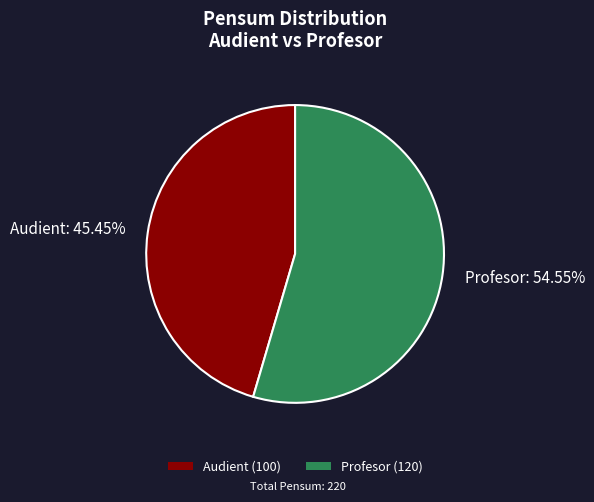

What percentage is the Profesor slice, to the nearest percent?

55%